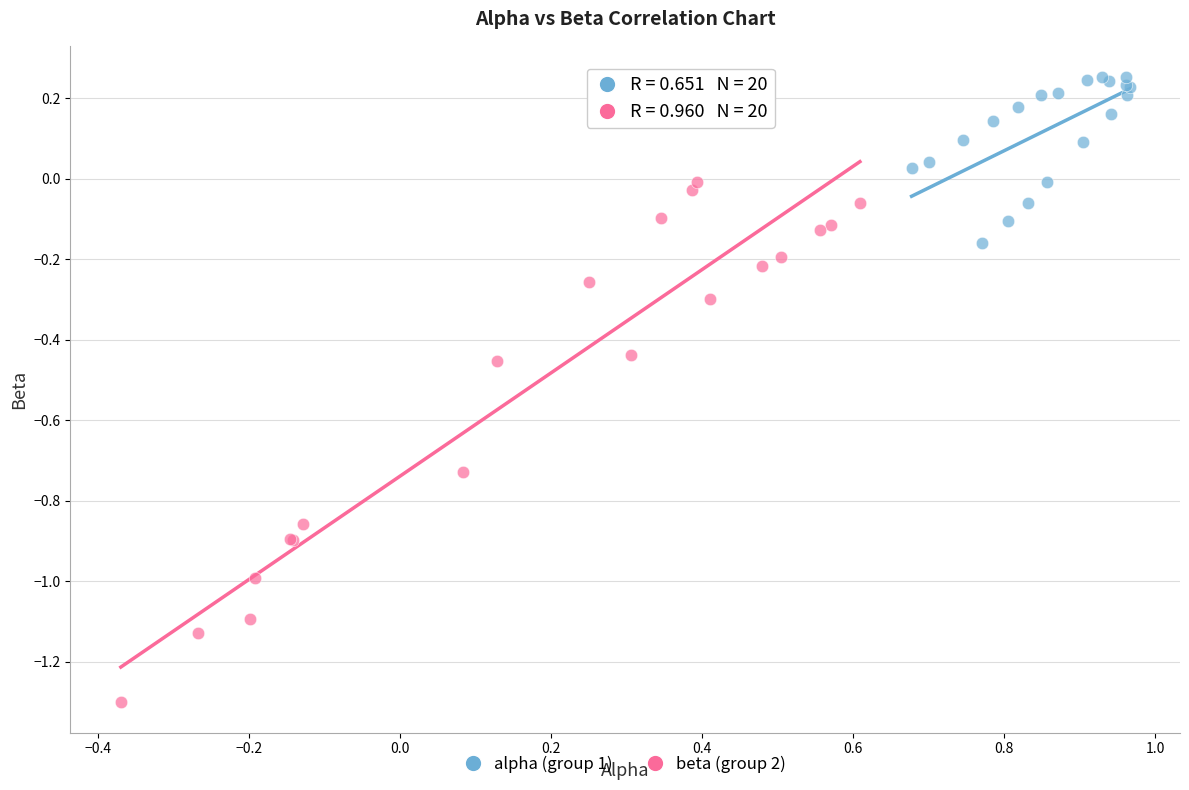

Which series has the largest Y range (max minus min)?

beta (group 2)